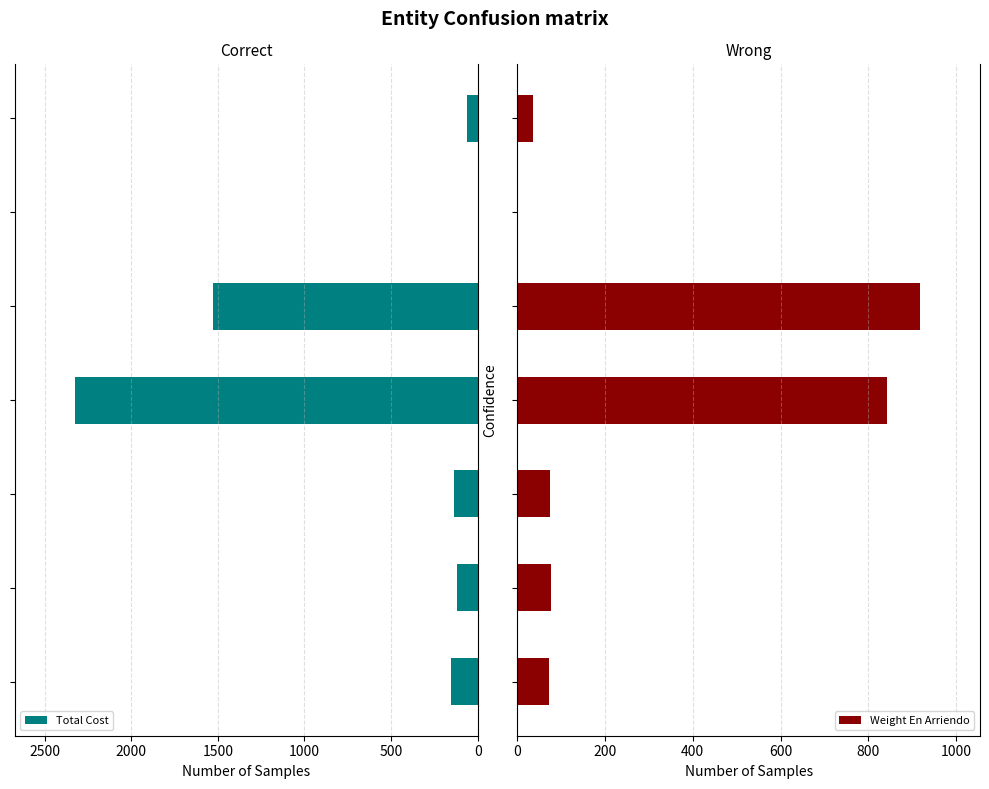

At which label is Weight En Arriendo closest to 458?

500